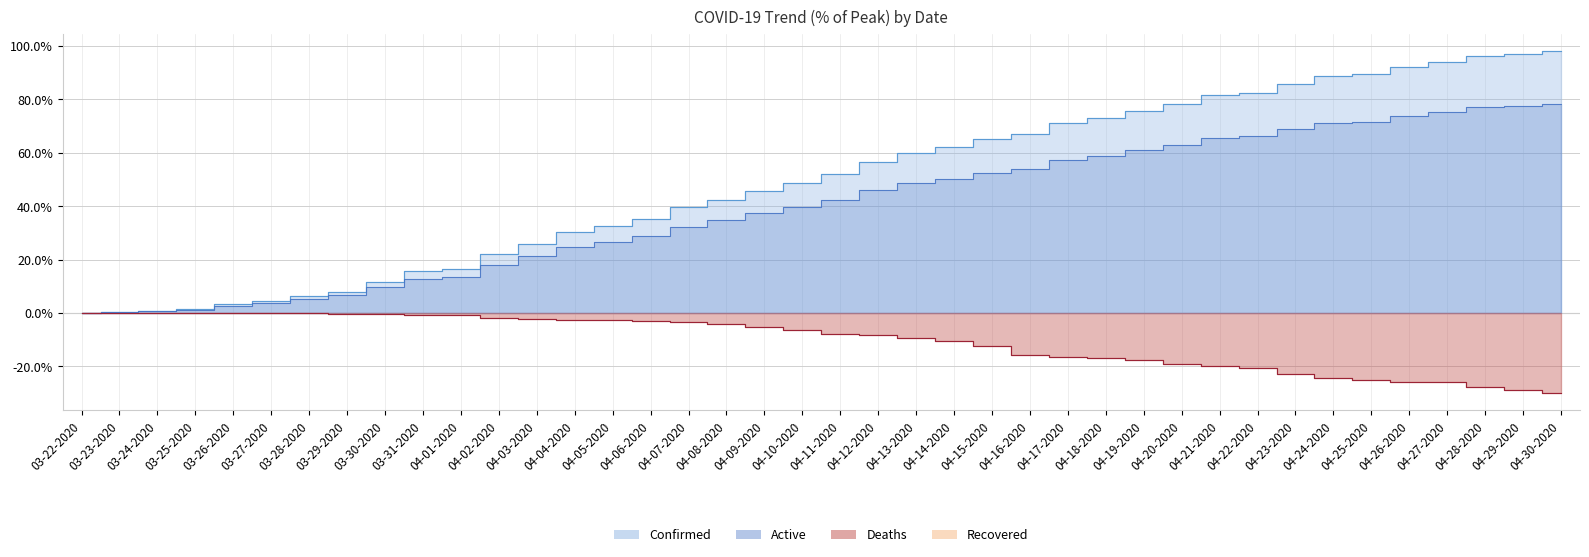

How many values in the Confirmed series are below 51?

20